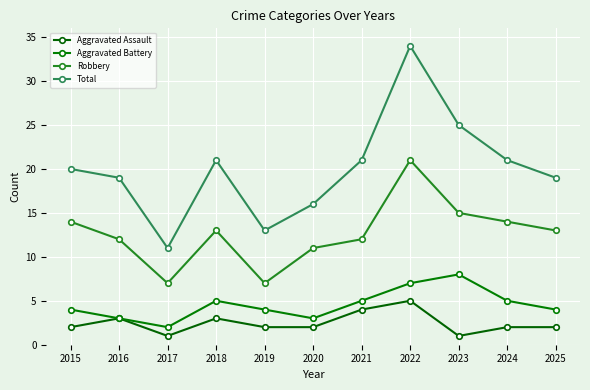

How many lines are shown in the chart?

4